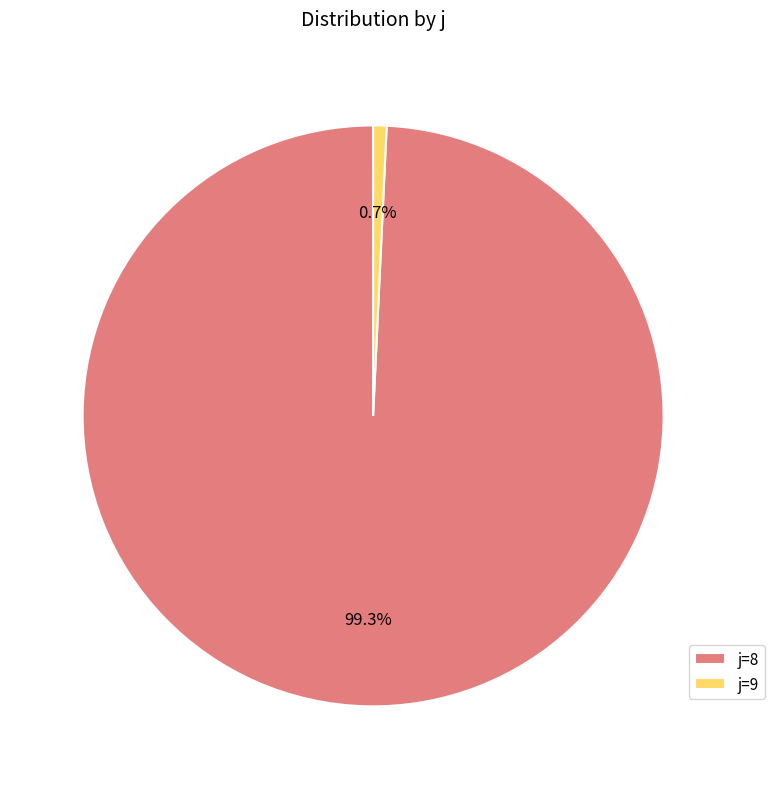

How many slices are in this pie chart?

2